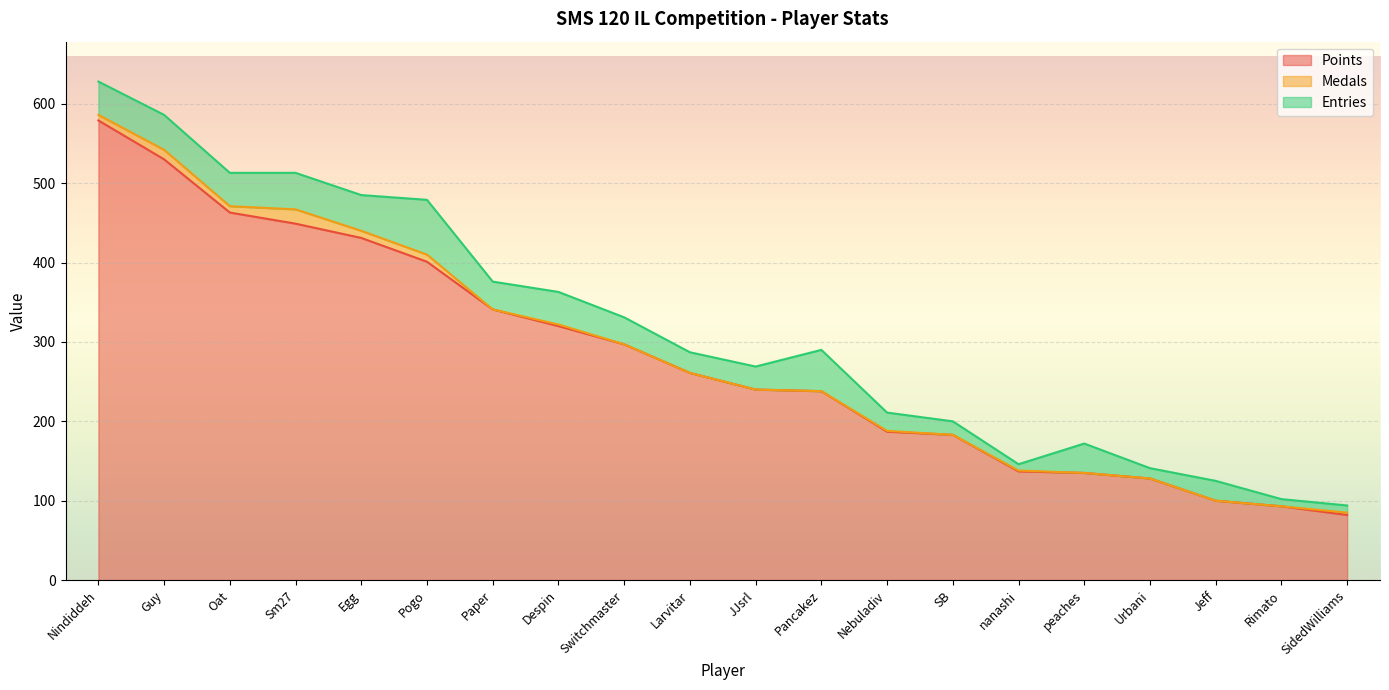

Reading left to right, what are all the values shown in this chart?

Points: Nindiddeh=579	Guy=530	Oat=463	Sm27=449	Egg=431	Pogo=401	Paper=341	Despin=320	Switchmaster=297	Larvitar=261	JJsrl=240	Pancakez=238	Nebuladiv=187	SB=183	nanashi=137	peaches=135	Urbani=128	Jeff=100	Rimato=93	SidedWilliams=82
Medals: Nindiddeh=7	Guy=12	Oat=8	Sm27=18	Egg=9	Pogo=9	Paper=0	Despin=2	Switchmaster=0	Larvitar=0	JJsrl=0	Pancakez=0	Nebuladiv=1	SB=0	nanashi=1	peaches=0	Urbani=0	Jeff=0	Rimato=0	SidedWilliams=3
Entries: Nindiddeh=42	Guy=44	Oat=42	Sm27=46	Egg=45	Pogo=69	Paper=35	Despin=41	Switchmaster=34	Larvitar=26	JJsrl=29	Pancakez=52	Nebuladiv=23	SB=17	nanashi=8	peaches=37	Urbani=13	Jeff=25	Rimato=9	SidedWilliams=9